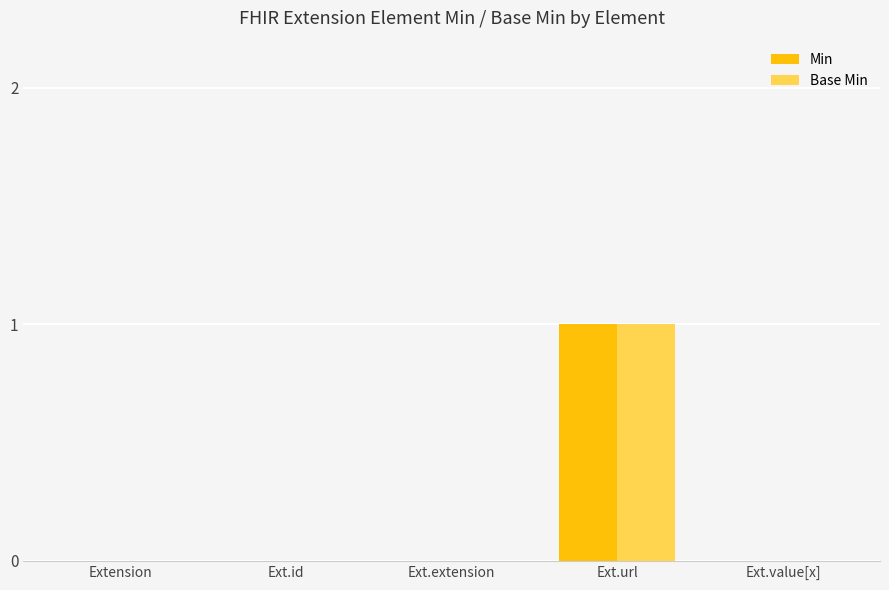

Reading left to right, extract all data points from this chart.

Min: 0	0	0	1	0
Base Min: 0	0	0	1	0